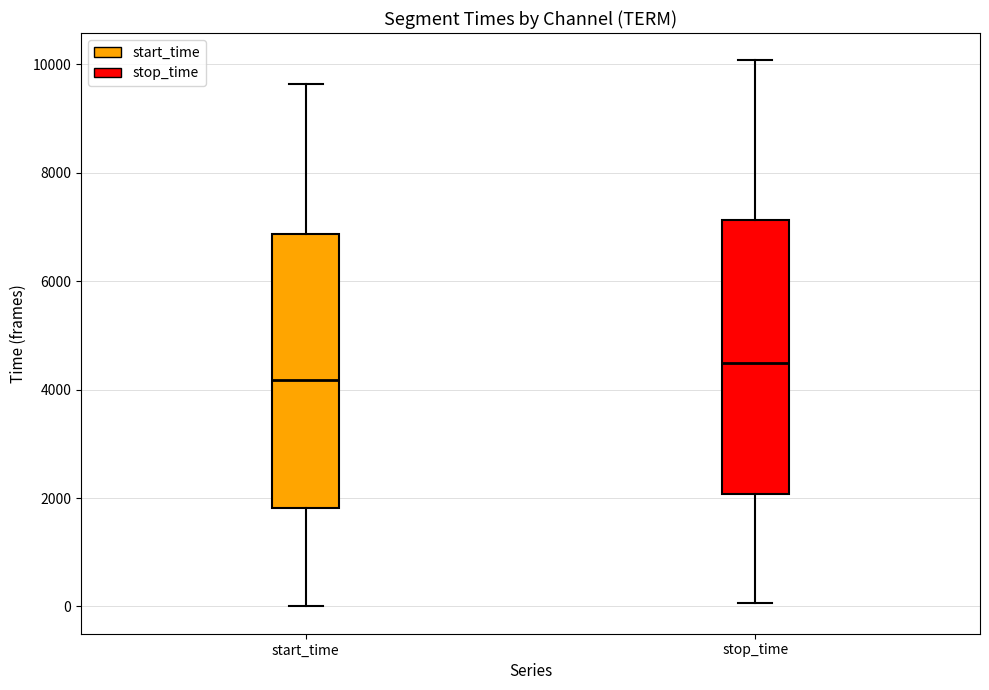

Which box has the highest median line?

stop_time